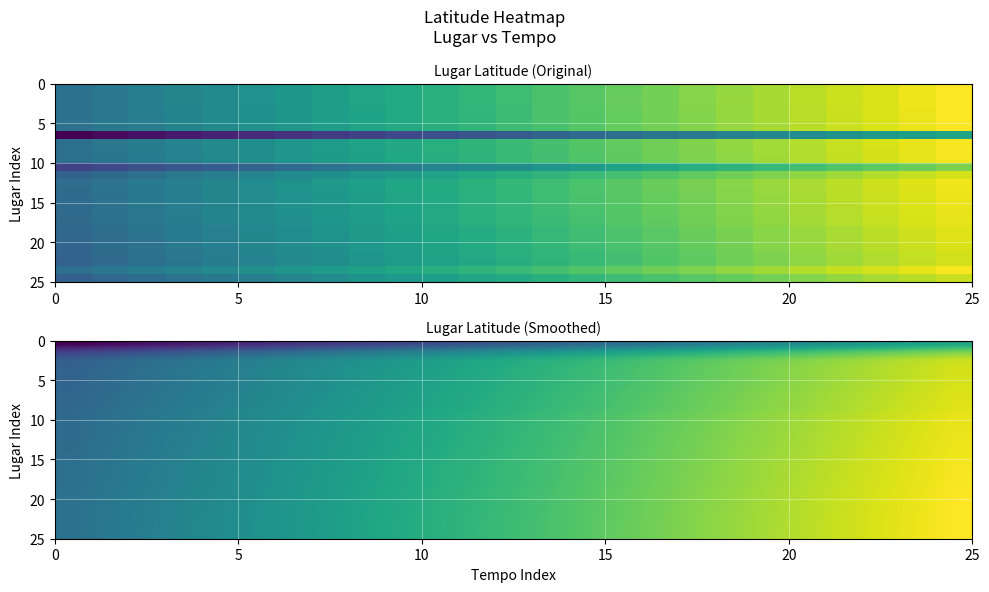

What is the maximum value shown in the chart?

43.2